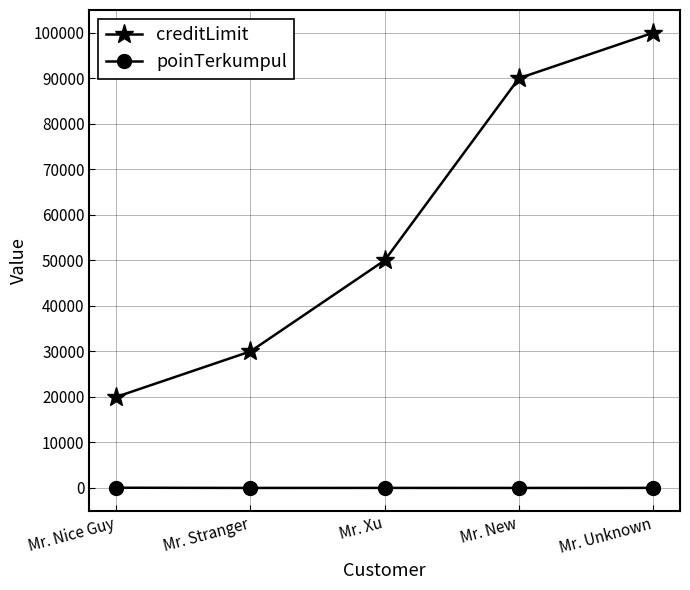

What position from the left is Mr. New?

4